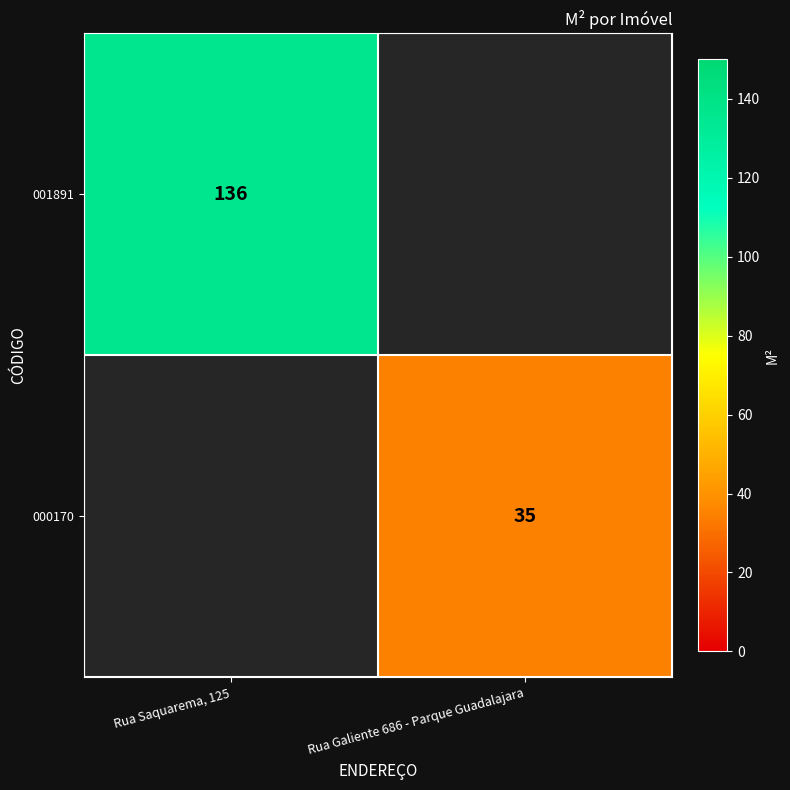

True or false: 000170 has a value of 56 at Rua Galiente 686 - Parque Guadalajara.

False